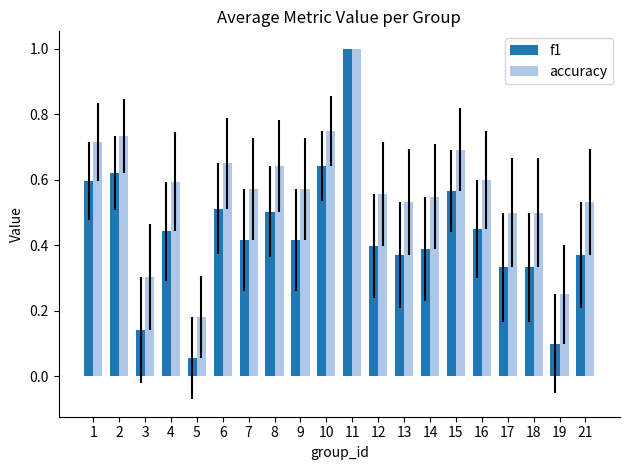

At which label is accuracy closest to 0?

5